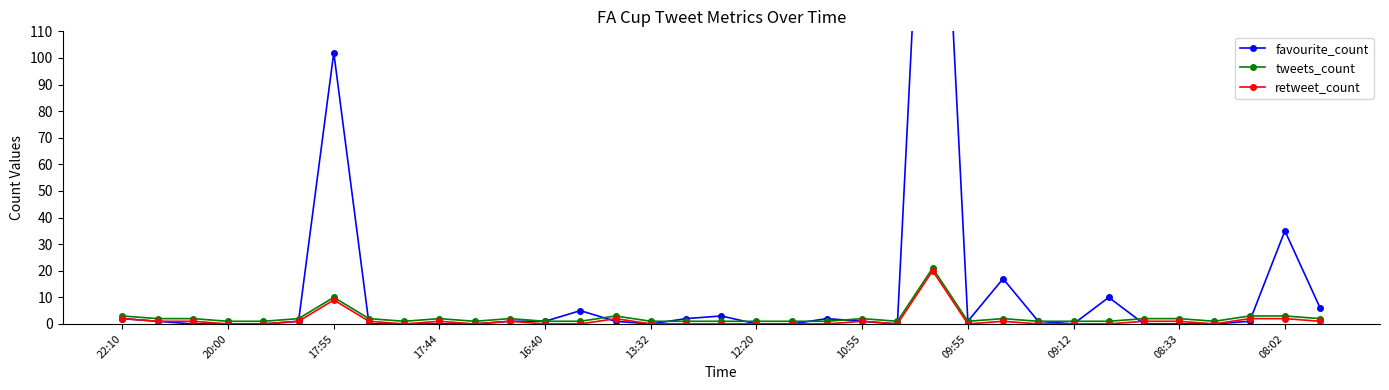

True or false: tweets_count has more than 0 points higher than both neighbors.

True